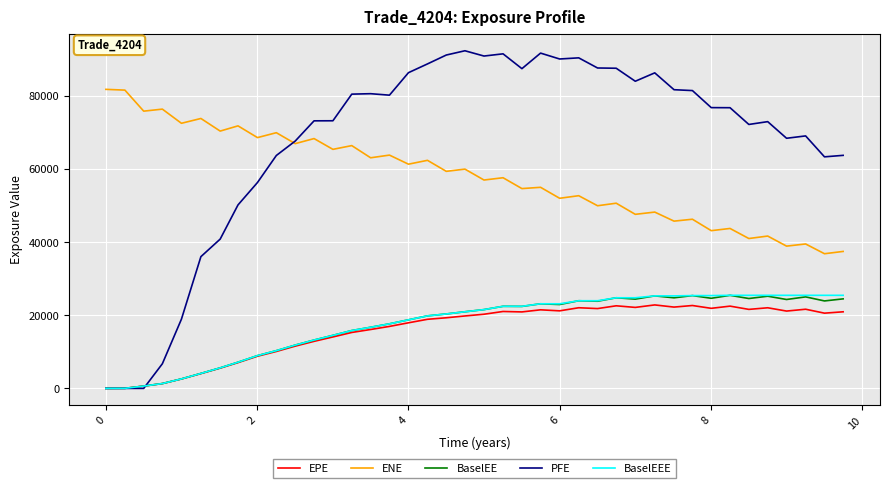

True or false: EPE and ENE cross at least once.

False